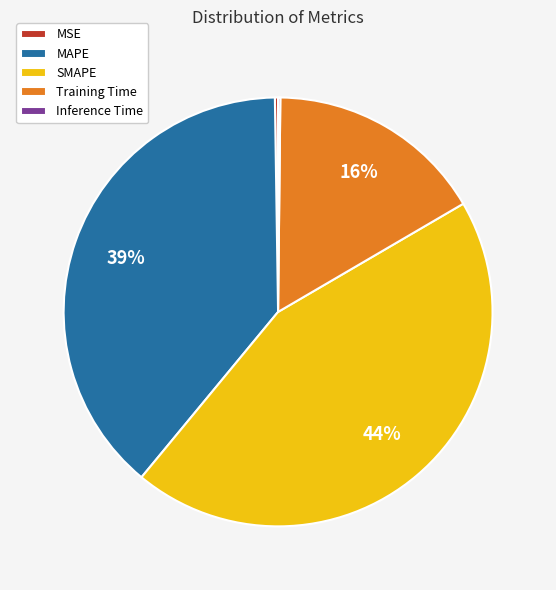

The MAPE slice represents 39% of the pie. True or false?

True